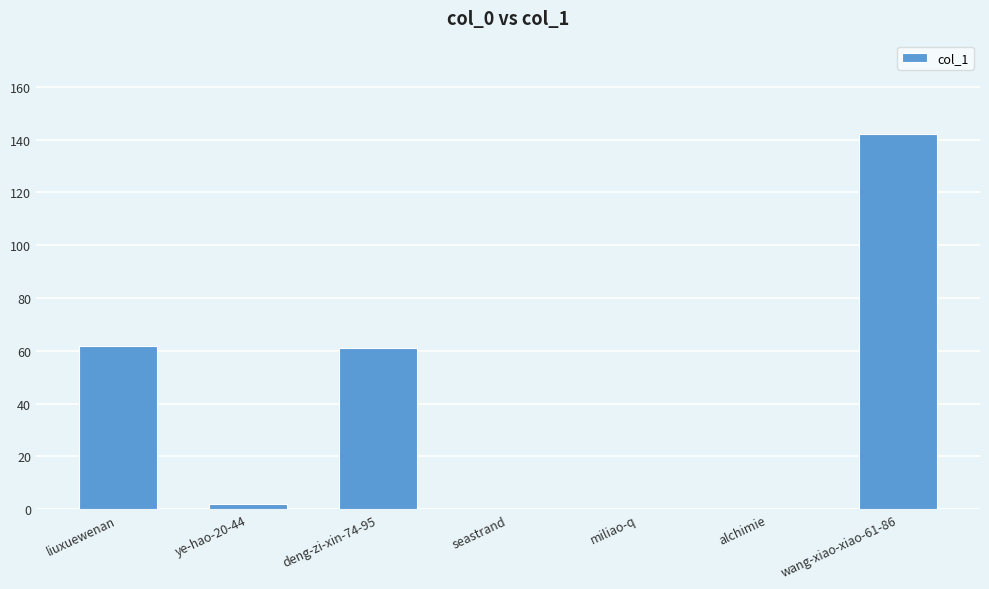

What is the difference between the values at ye-hao-20-44 and miliao-q?

2